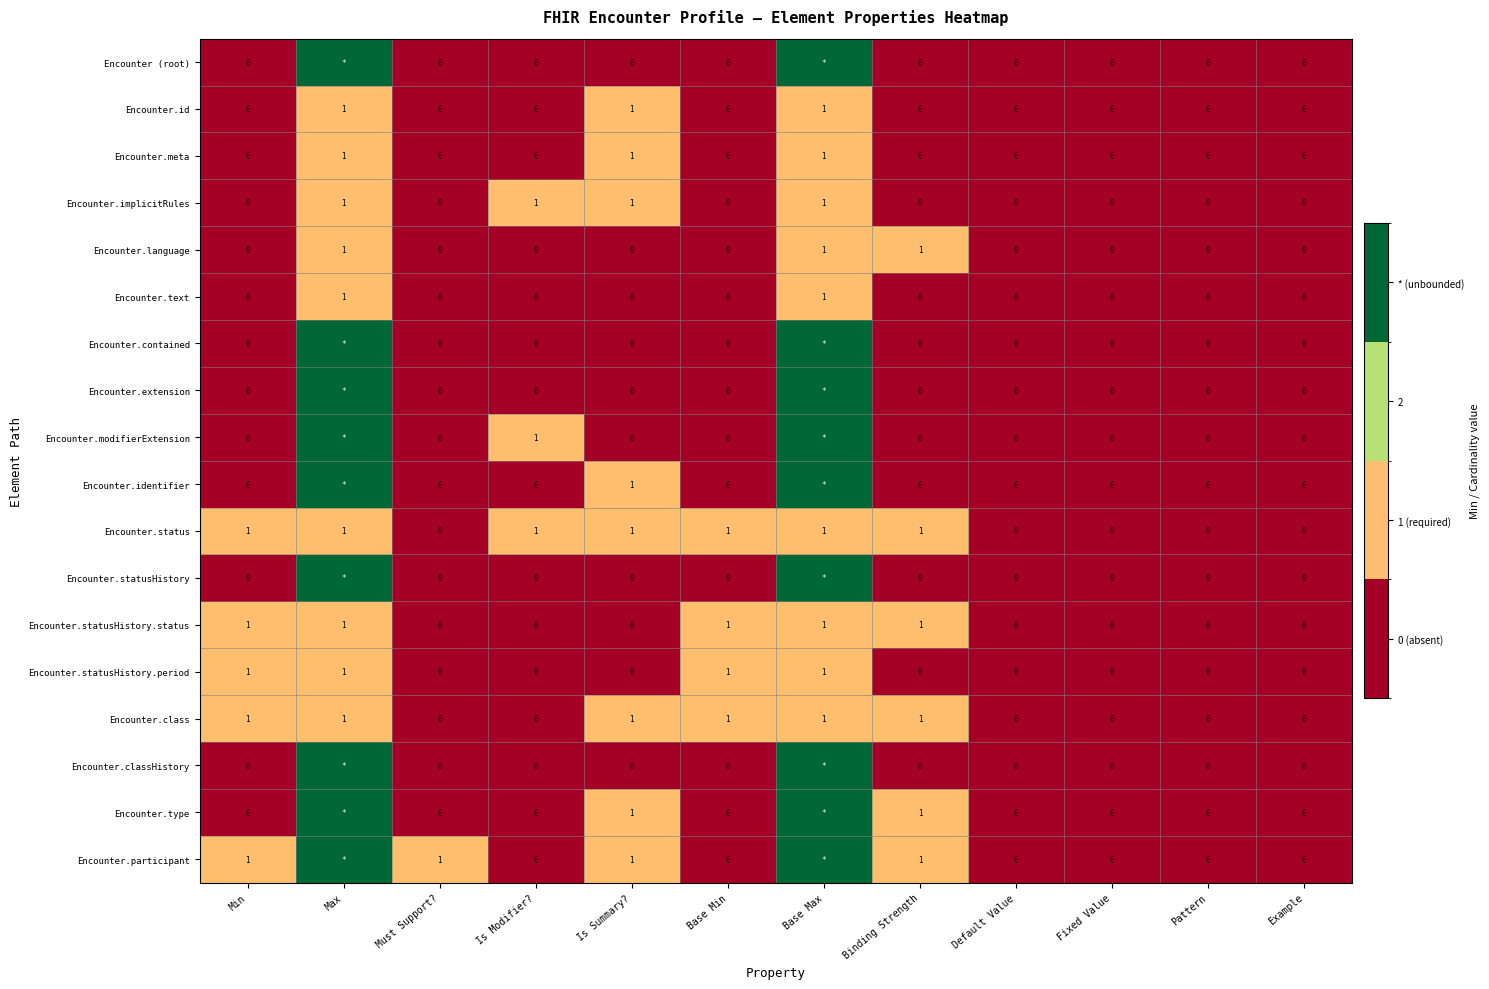

The Encounter.implicitRules series shows -1 at Min. True or false?

False